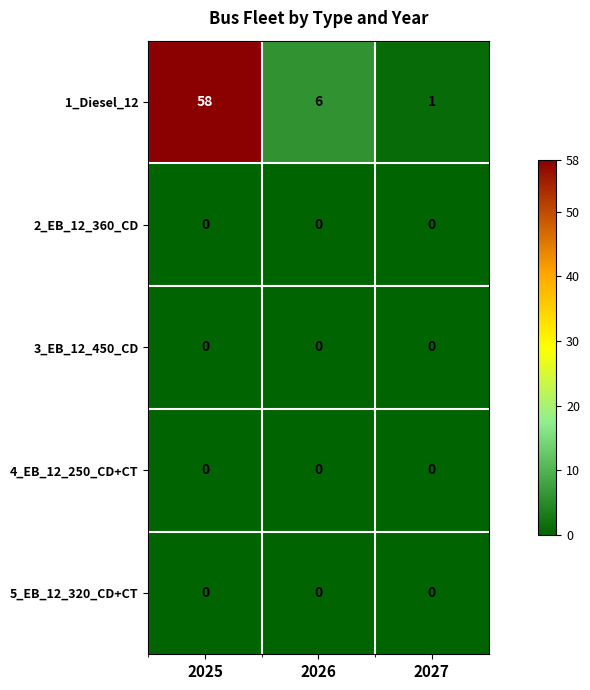

Reading right to left, extract all data points from this chart.

1_Diesel_12: 2027=1	2026=6	2025=58
2_EB_12_360_CD: 2027=0	2026=0	2025=0
3_EB_12_450_CD: 2027=0	2026=0	2025=0
4_EB_12_250_CD+CT: 2027=0	2026=0	2025=0
5_EB_12_320_CD+CT: 2027=0	2026=0	2025=0